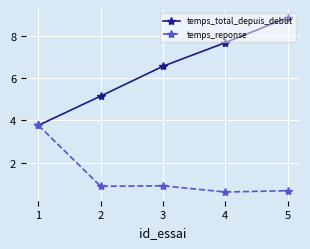

Reading right to left, extract all data points from this chart.

temps_total_depuis_debut: 8.9	7.7	6.6	5.2	3.8
temps_reponse: 0.7	0.6	0.9	0.9	3.8